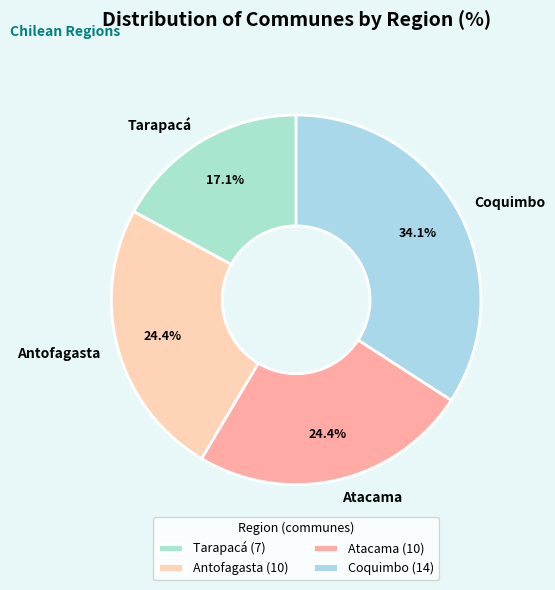

What percentage is the Coquimbo slice, to the nearest percent?

34%